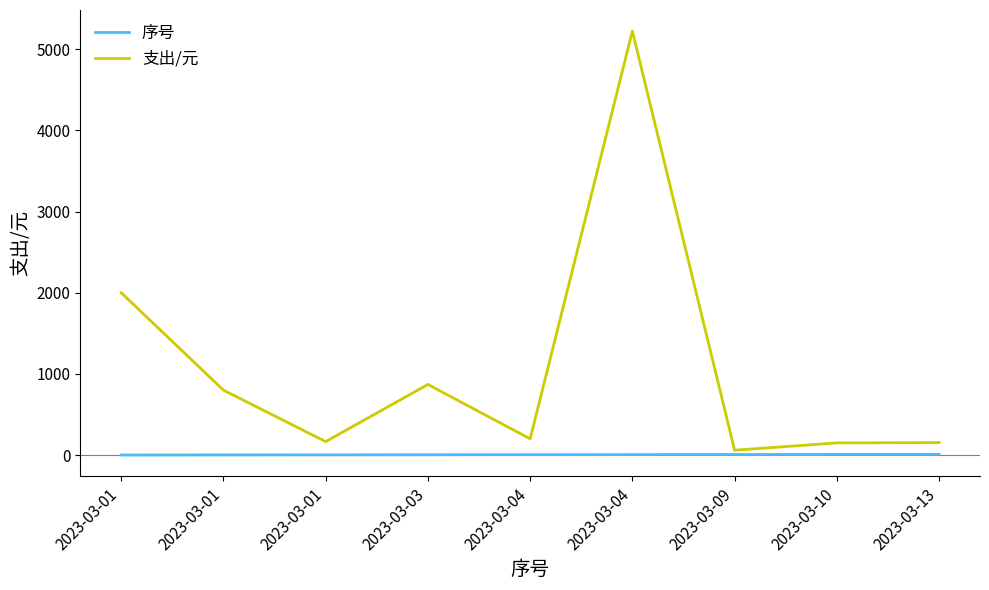

How many lines are shown in the chart?

2